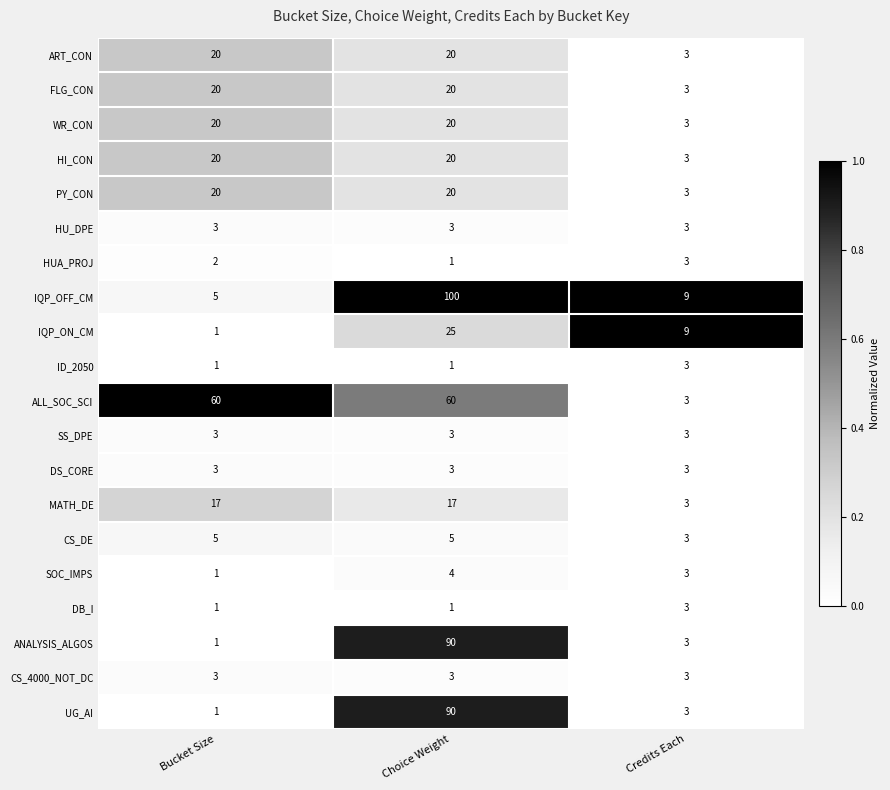

Is it true that FLG_CON equals 20 at Choice Weight?

True